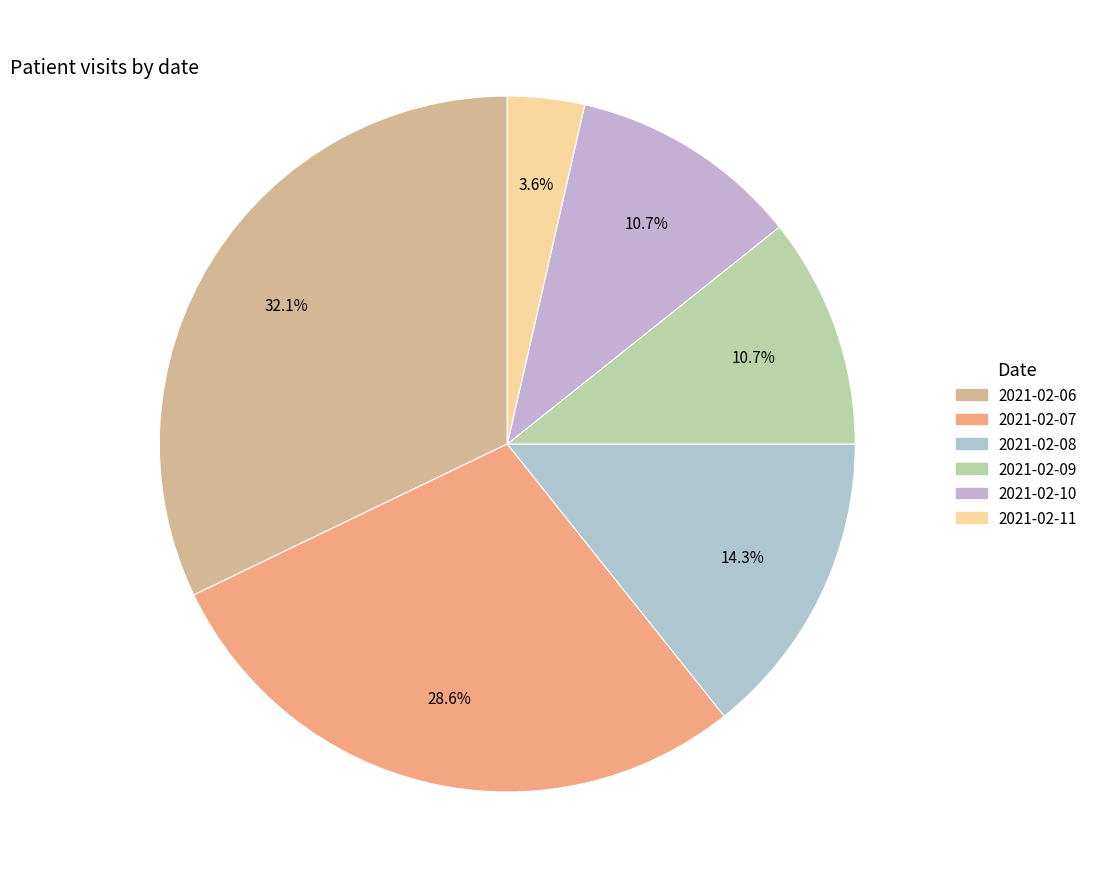

What percentage is the 2021-02-08 slice, to the nearest percent?

14%